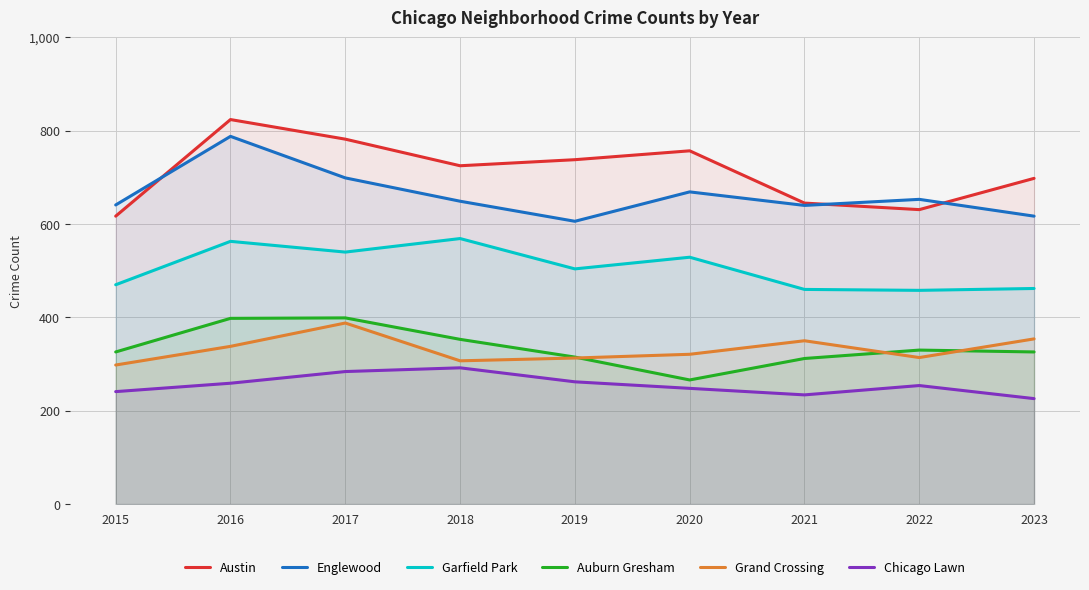

Reading left to right, extract all data points from this chart.

Austin: 2015=617	2016=824	2017=782	2018=725	2019=738	2020=757	2021=645	2022=631	2023=698
Englewood: 2015=641	2016=788	2017=699	2018=649	2019=606	2020=669	2021=640	2022=653	2023=617
Garfield Park: 2015=470	2016=563	2017=540	2018=569	2019=504	2020=529	2021=460	2022=458	2023=462
Auburn Gresham: 2015=326	2016=398	2017=399	2018=353	2019=315	2020=266	2021=312	2022=330	2023=326
Grand Crossing: 2015=298	2016=338	2017=388	2018=307	2019=313	2020=321	2021=350	2022=314	2023=354
Chicago Lawn: 2015=241	2016=259	2017=284	2018=292	2019=262	2020=248	2021=234	2022=254	2023=226